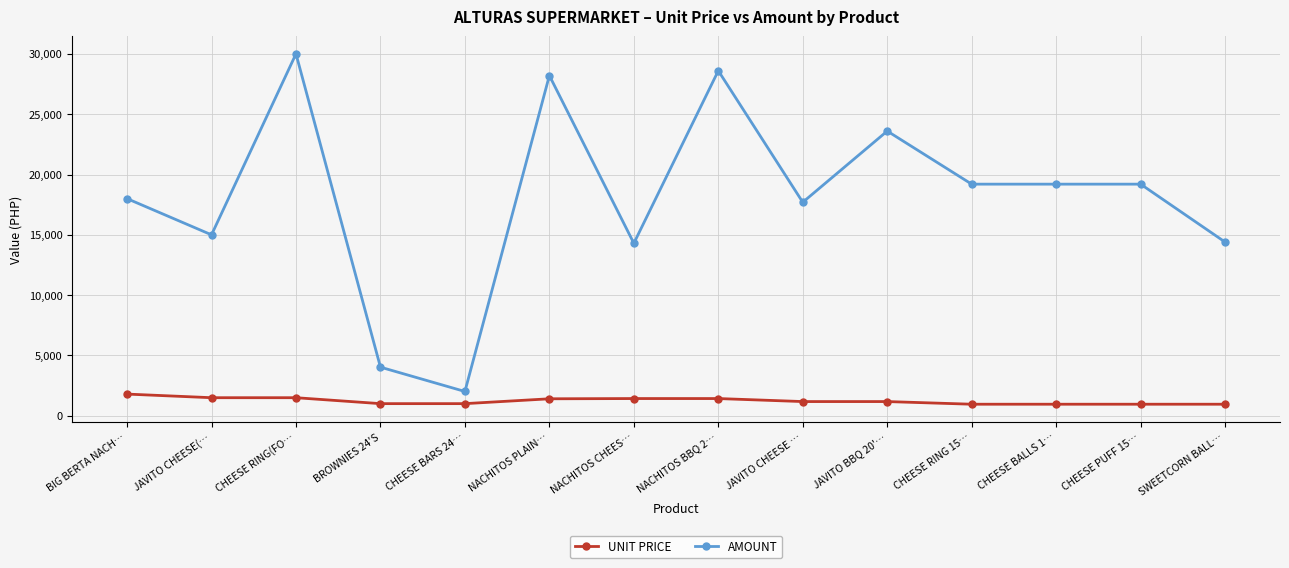

Read the AMOUNT value at JAVITO CHEESE(…, to the nearest 10.

15000